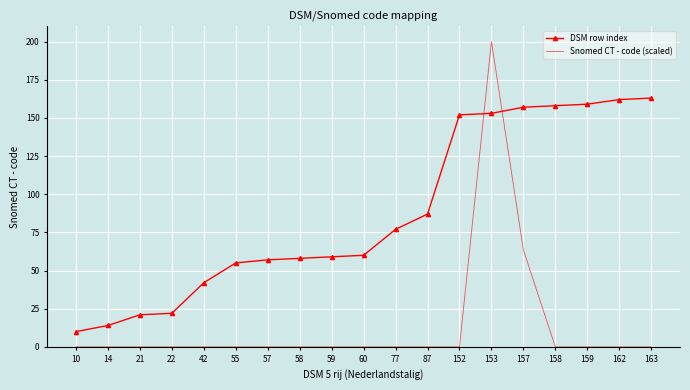

The DSM row index series shows 278.7 at 157. True or false?

False